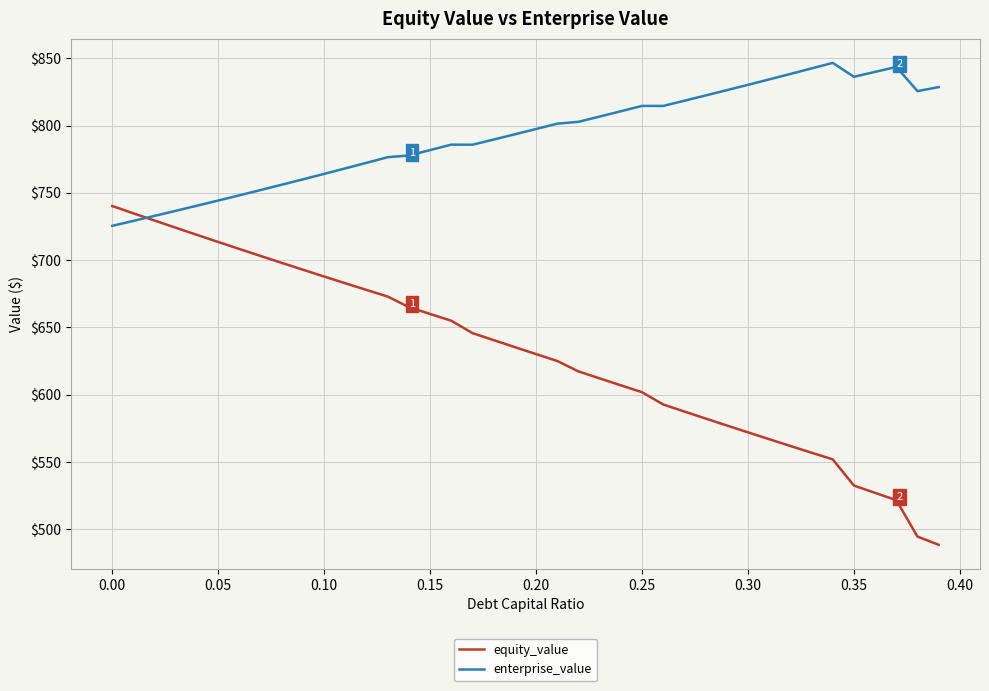

True or false: equity_value and enterprise_value cross at least once.

True